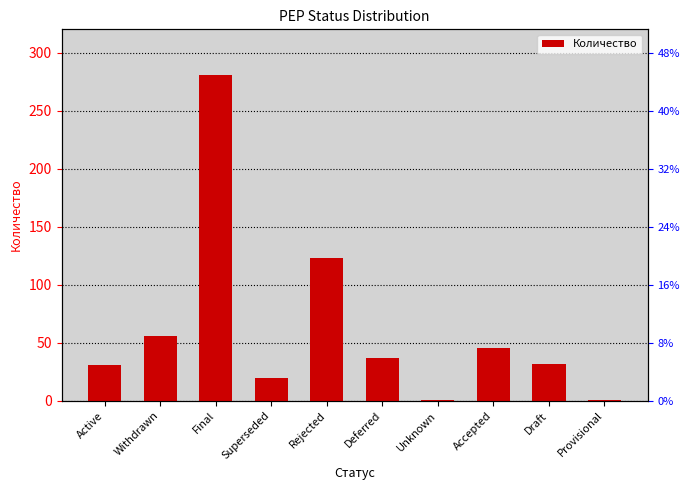

Reading left to right, what are all the values shown in this chart?

31	56	281	20	123	37	1	45	32	1